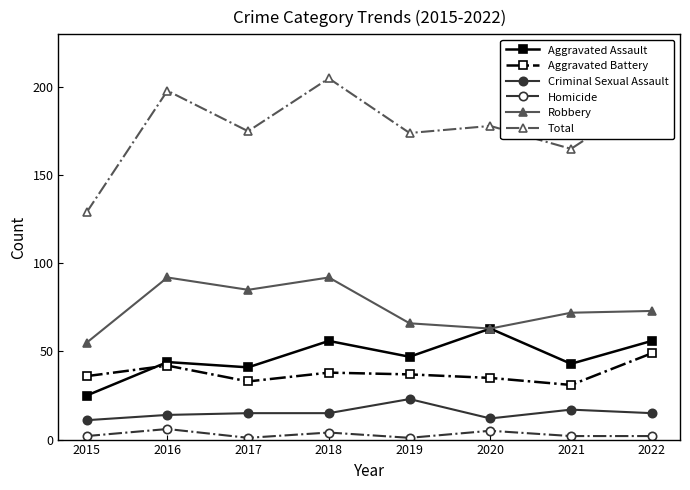

True or false: Robbery and Aggravated Battery intersect in this chart.

False